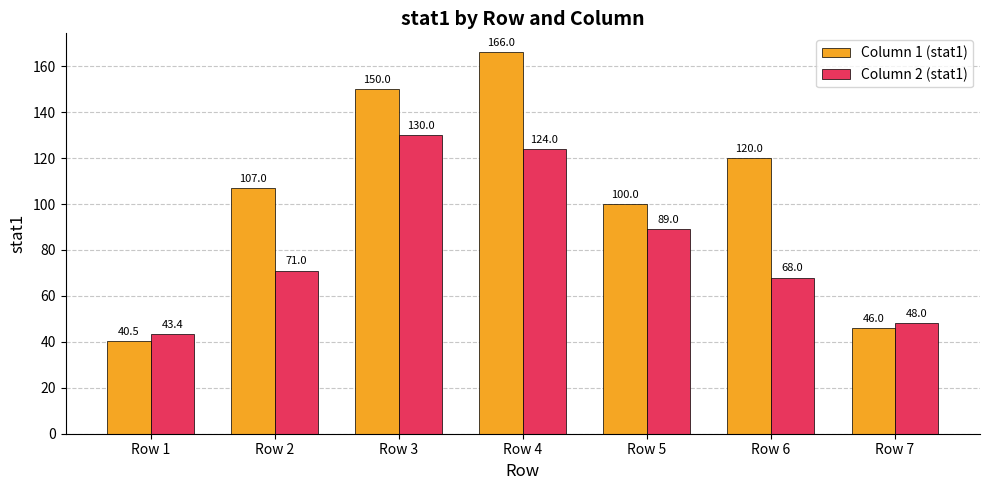

What is the difference between the Column 1 (stat1) values at Row 1 and Row 2?

66.5